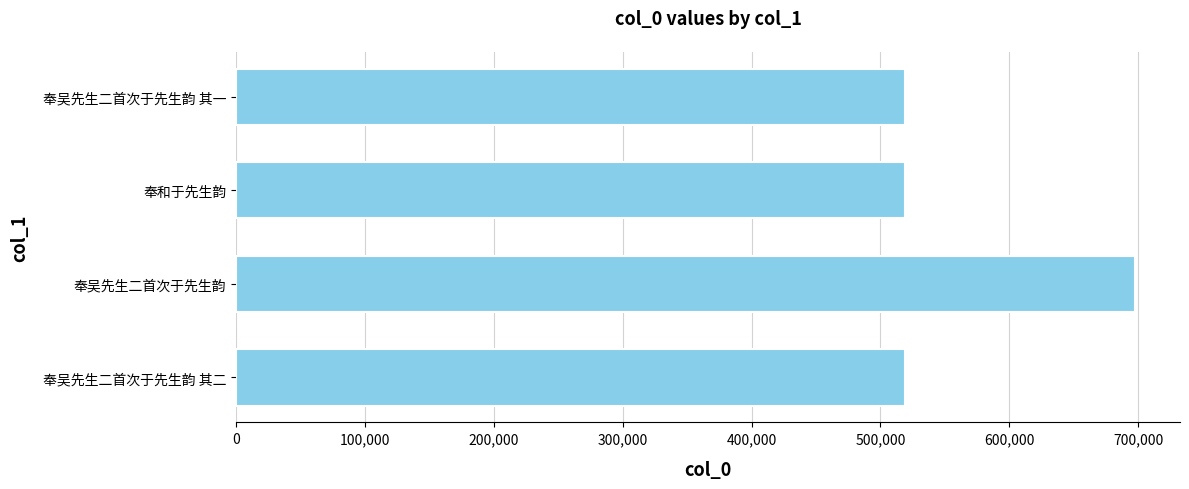

What is the smallest value displayed?

519016